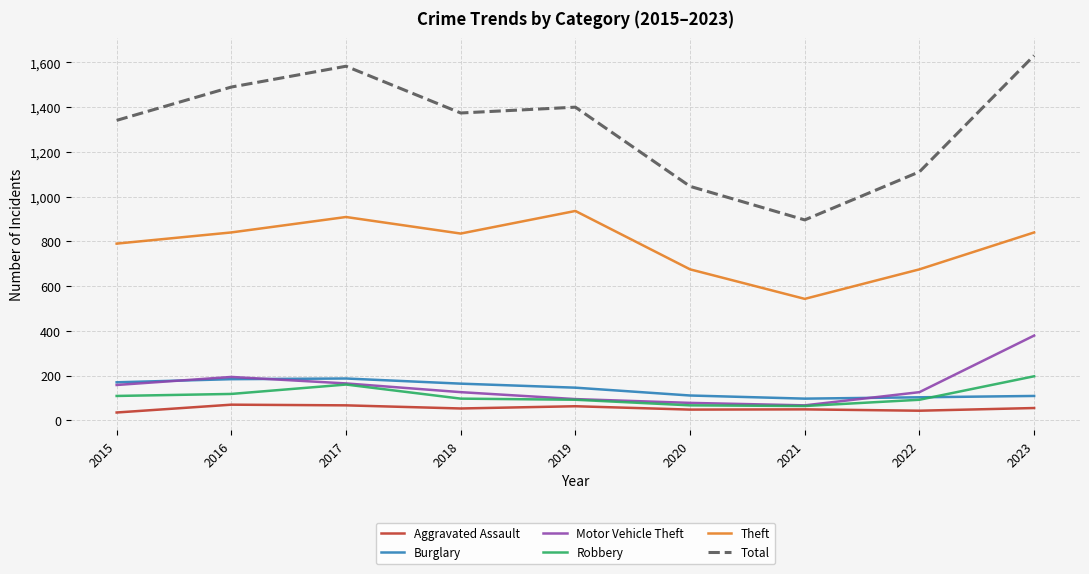

True or false: Total has a value of 575 at 2018.

False